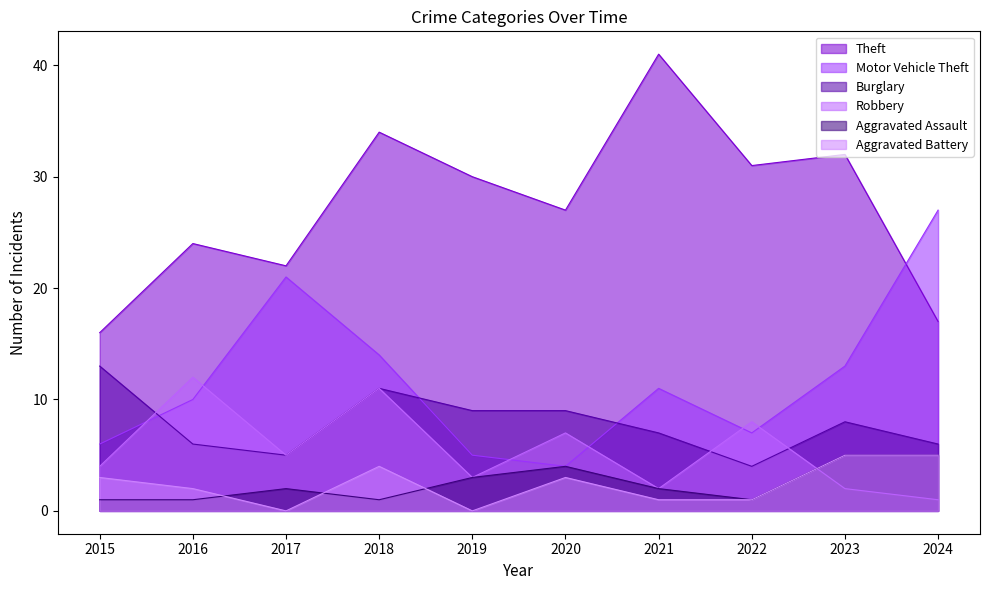

At which category does the chart reach its minimum across all series?

2017